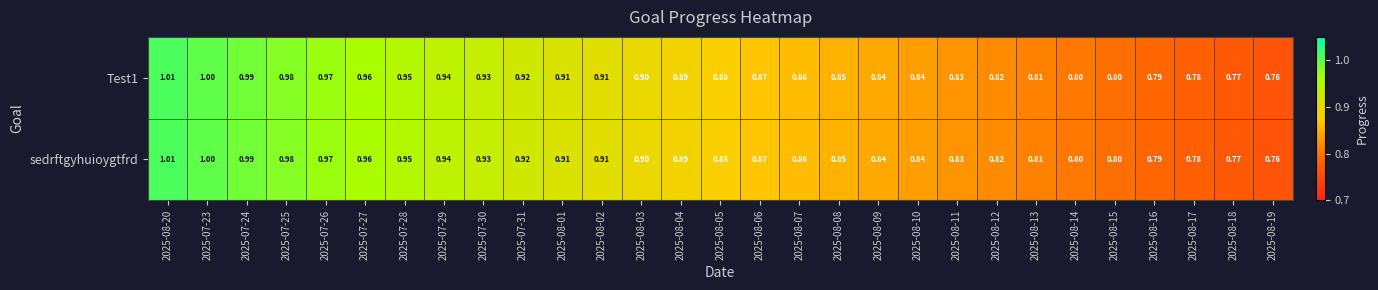

At which category is the sum across all series the highest?

2025-08-20